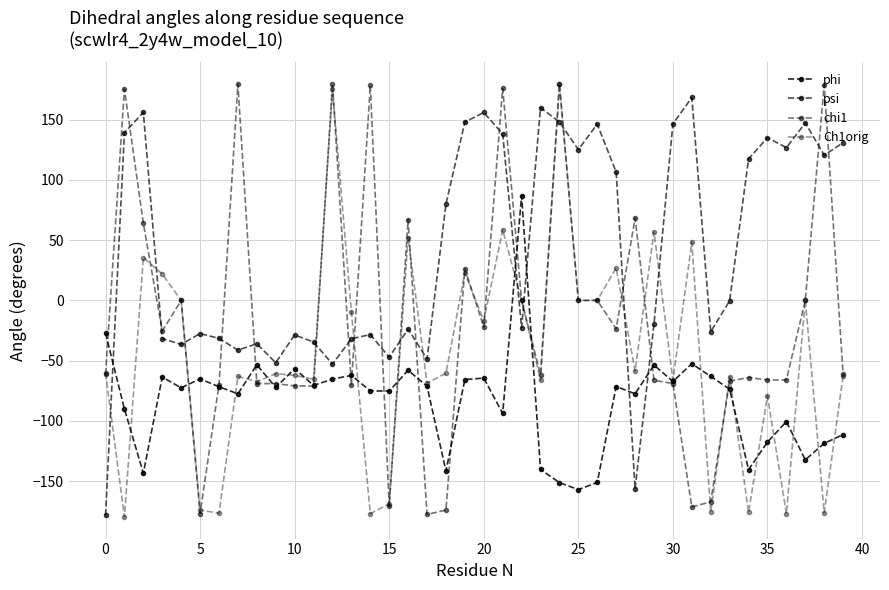

How many negative values does the phi series have?

39